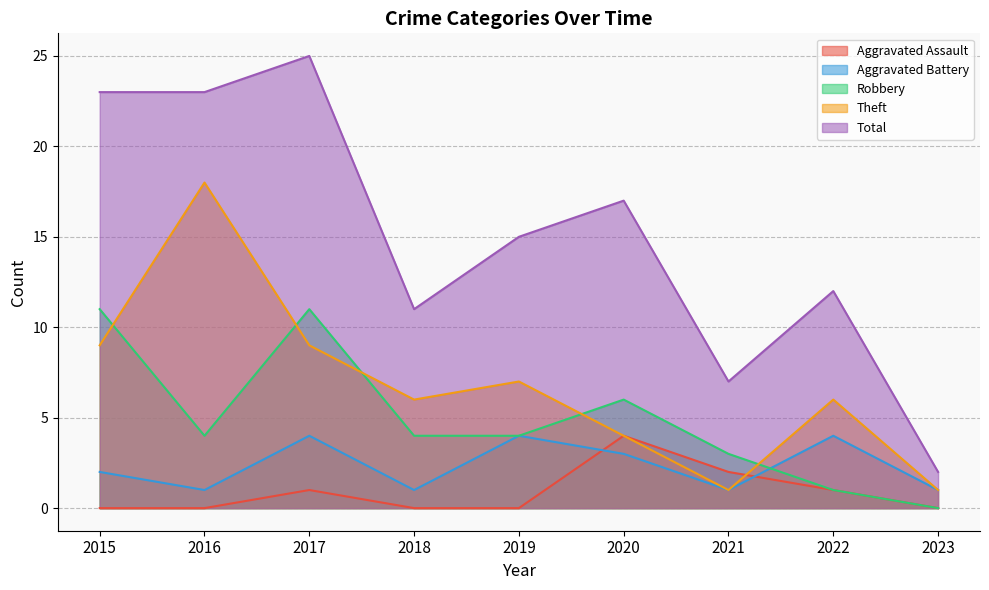

Reading left to right, what are all the values shown in this chart?

Aggravated Assault: 0	0	1	0	0	4	2	1	0
Aggravated Battery: 2	1	4	1	4	3	1	4	1
Robbery: 11	4	11	4	4	6	3	1	0
Theft: 9	18	9	6	7	4	1	6	1
Total: 23	23	25	11	15	17	7	12	2